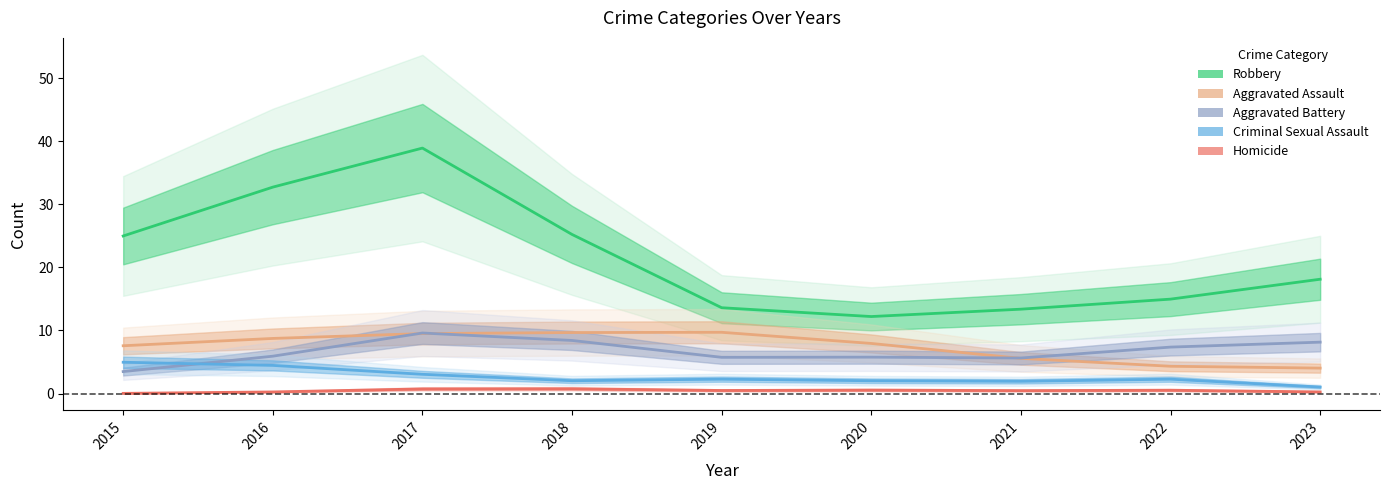

Reading left to right, transcribe all the data shown in this chart.

Robbery: 25.0	32.7	38.9	25.2	13.6	12.2	13.4	15.0	18.1
Aggravated Assault: 7.6	8.7	9.5	9.7	9.7	7.9	5.6	4.3	4.0
Aggravated Battery: 3.5	5.9	9.6	8.4	5.7	5.8	5.6	7.4	8.1
Criminal Sexual Assault: 5.0	4.5	3.0	2.0	2.3	2.0	1.9	2.3	1.0
Homicide: 0.0	0.3	0.7	0.7	0.5	0.5	0.5	0.5	0.3